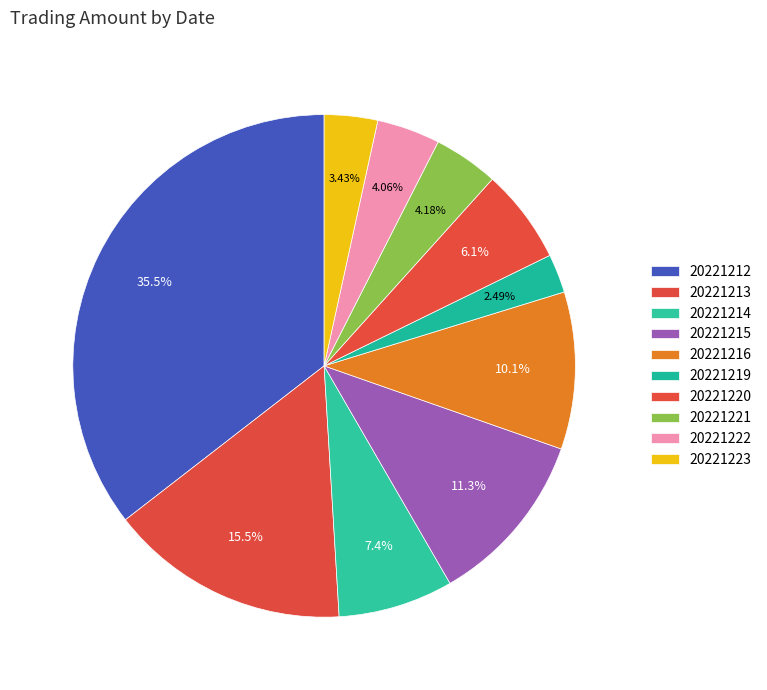

To the nearest percent, what is the difference between the largest and smallest slice percentages?

33%